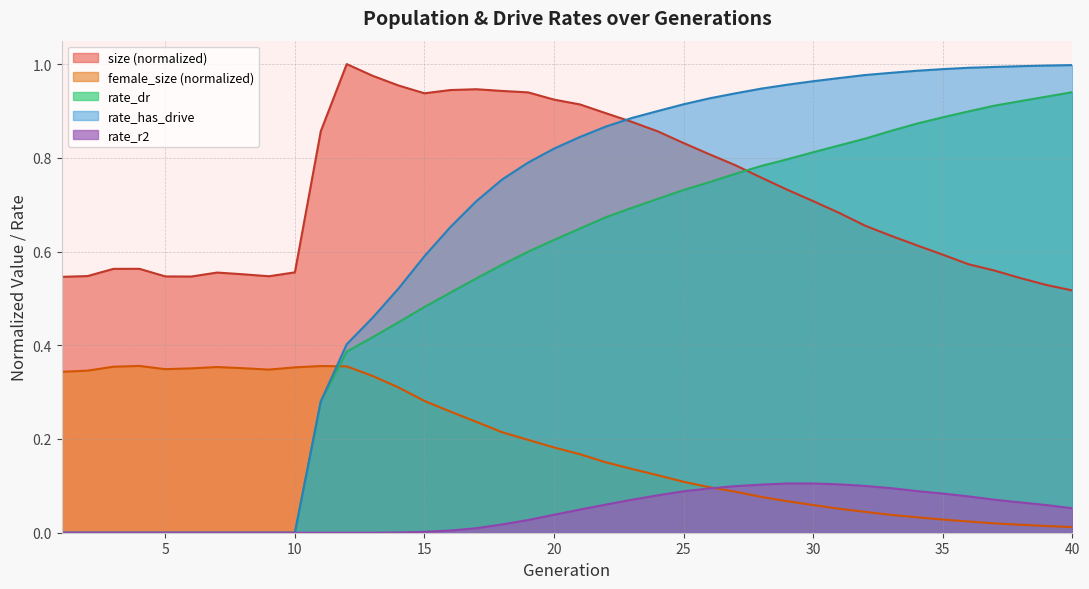

True or false: rate_dr has more than 1 points higher than both neighbors.

False